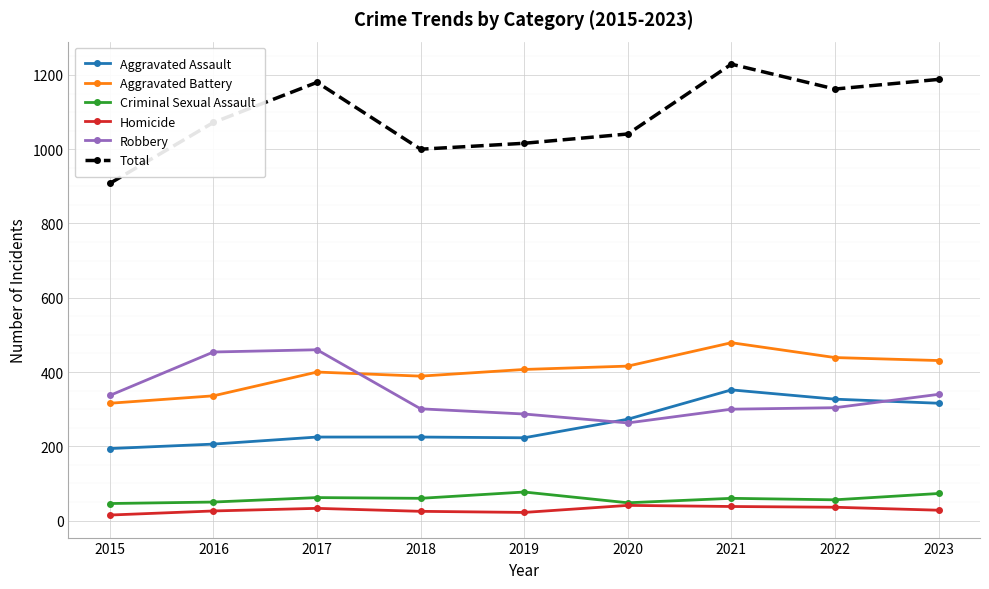

What are all the series names shown in the legend?

Aggravated Assault, Aggravated Battery, Criminal Sexual Assault, Homicide, Robbery, Total